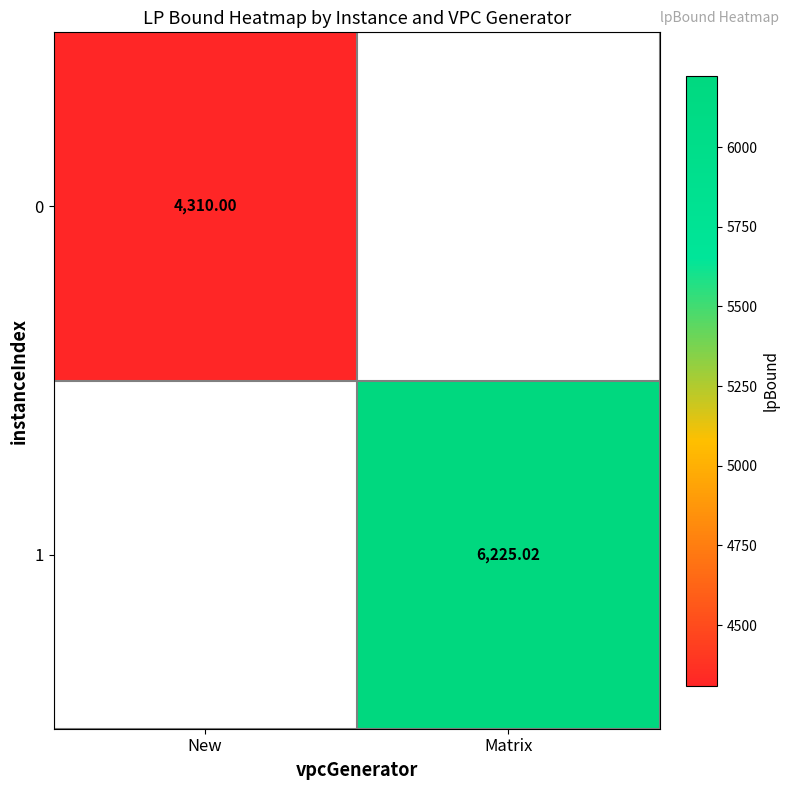

What is the maximum value shown in the chart?

6225.0